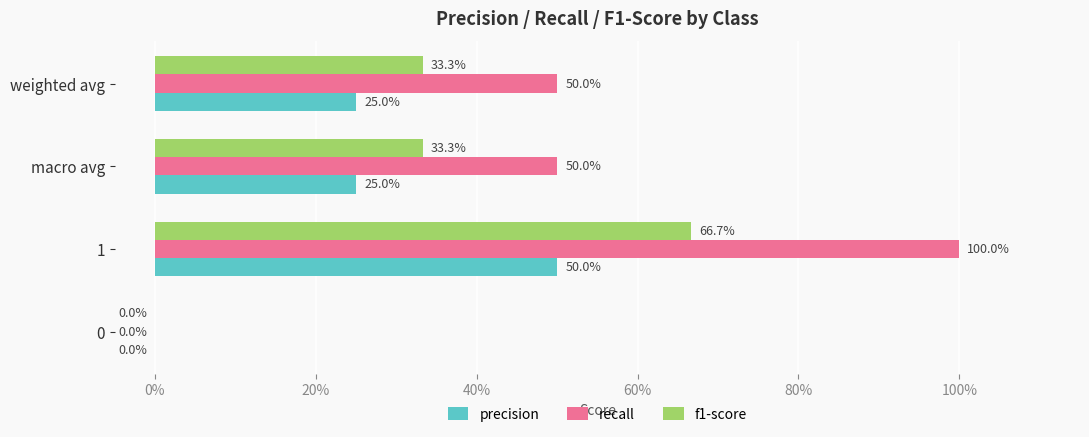

Reading left to right, extract all data points from this chart.

precision: 0.0	0.5	0.2	0.2
recall: 0.0	1.0	0.5	0.5
f1-score: 0.0	0.7	0.3	0.3